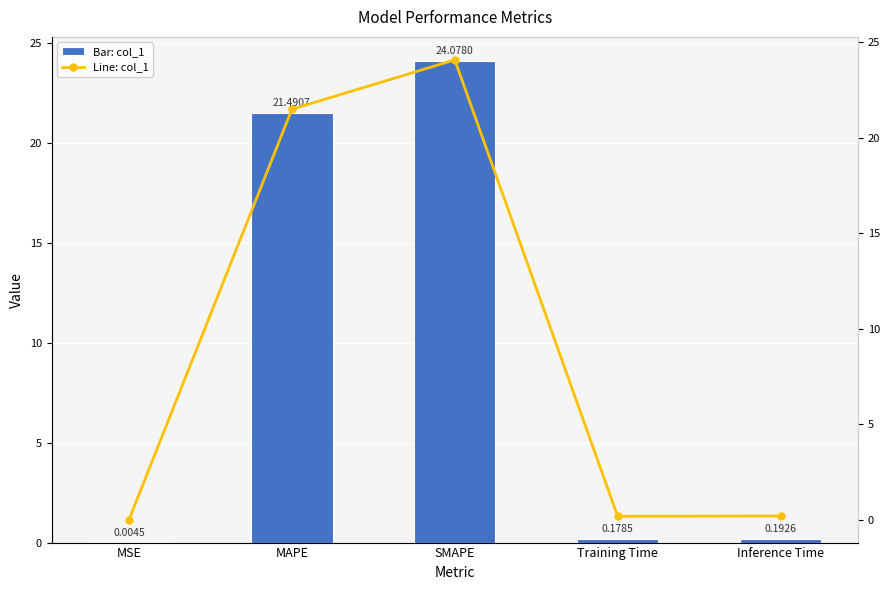

At which category is the sum across all series the highest?

SMAPE